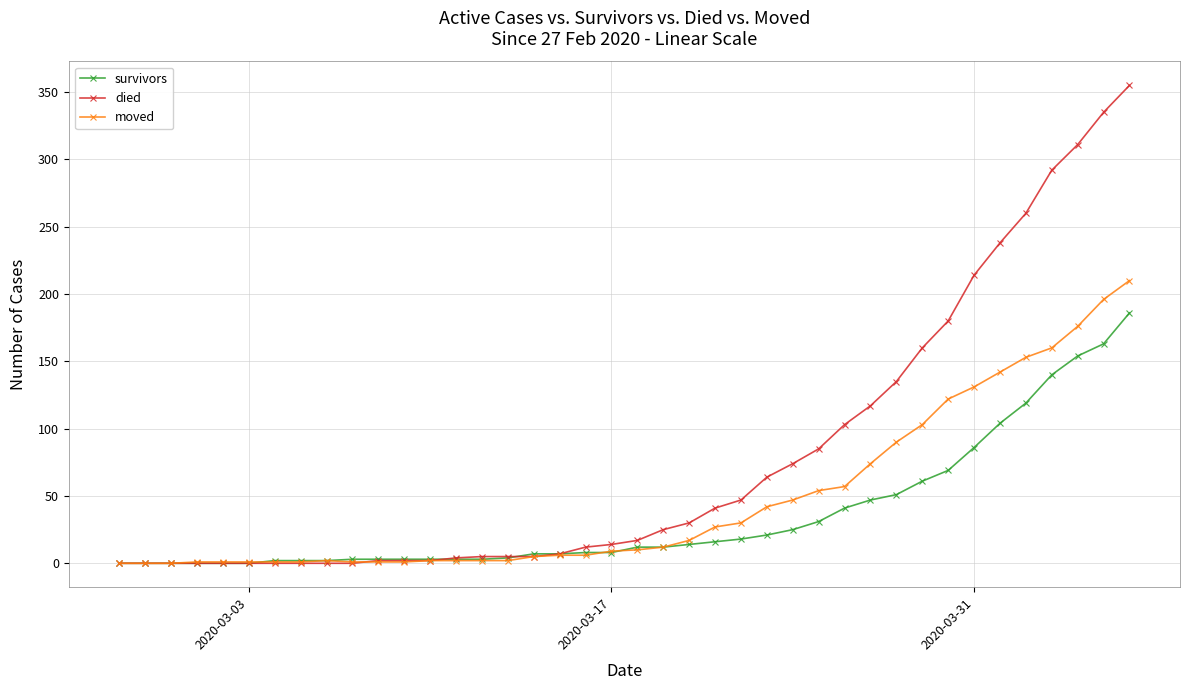

Rank the series by their maximum value, from lowest to highest.

survivors, moved, died